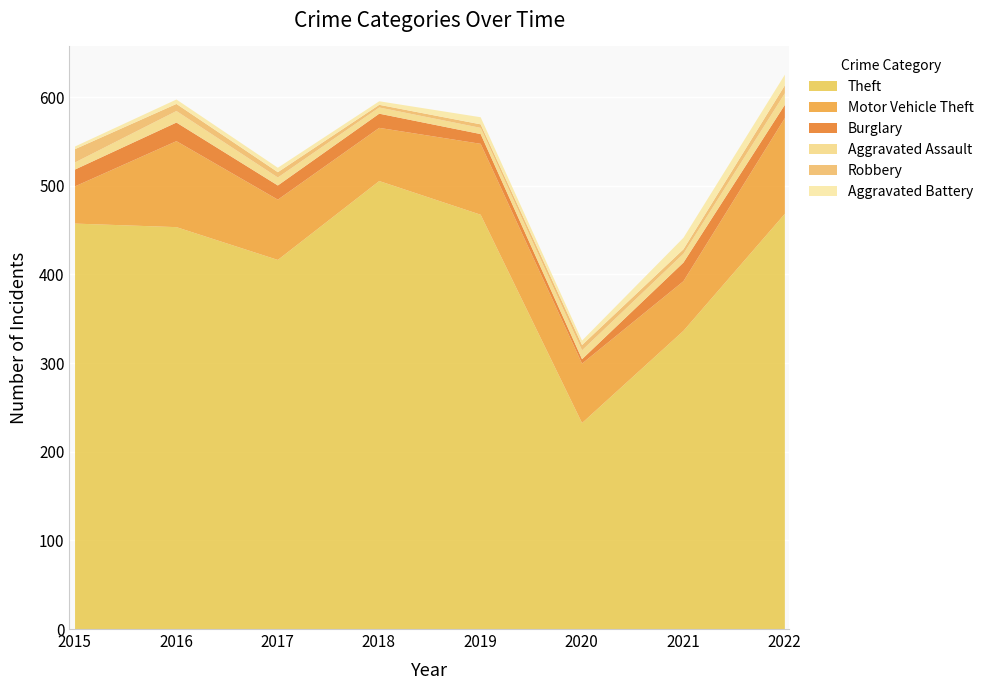

Reading left to right, transcribe all the data shown in this chart.

Theft: 2015=458	2016=454	2017=417	2018=506	2019=468	2020=233	2021=337	2022=469
Motor Vehicle Theft: 2015=42	2016=97	2017=68	2018=60	2019=80	2020=67	2021=56	2022=108
Burglary: 2015=19	2016=21	2017=16	2018=16	2019=11	2020=5	2021=21	2022=15
Aggravated Assault: 2015=8	2016=13	2017=9	2018=7	2019=7	2020=10	2021=10	2022=13
Robbery: 2015=15	2016=8	2017=6	2018=3	2019=4	2020=6	2021=5	2022=9
Aggravated Battery: 2015=3	2016=5	2017=5	2018=4	2019=8	2020=5	2021=13	2022=12